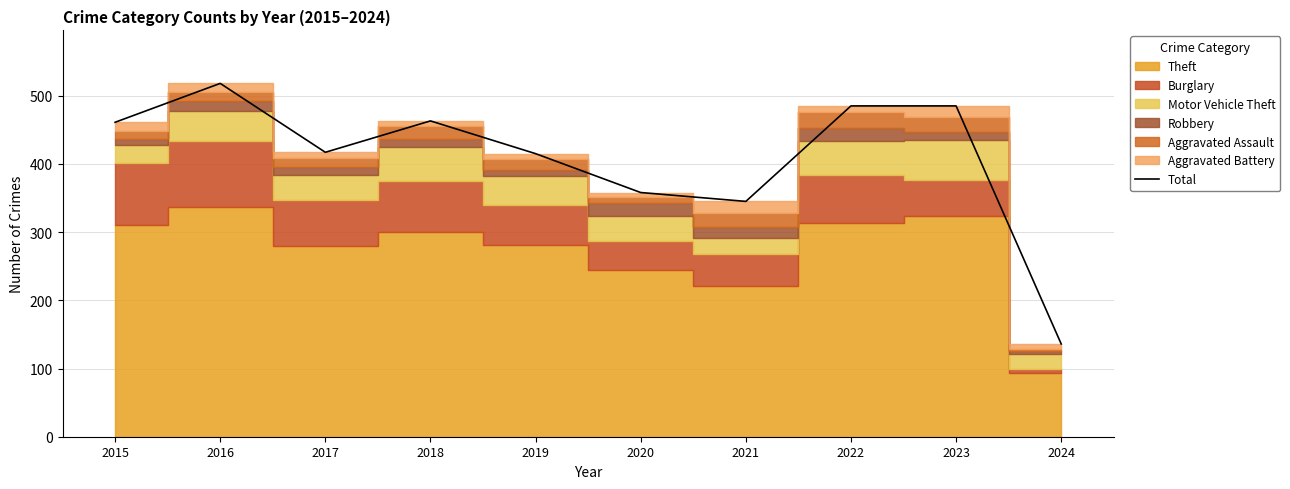

Does the chart display data point markers on the line(s)?

No